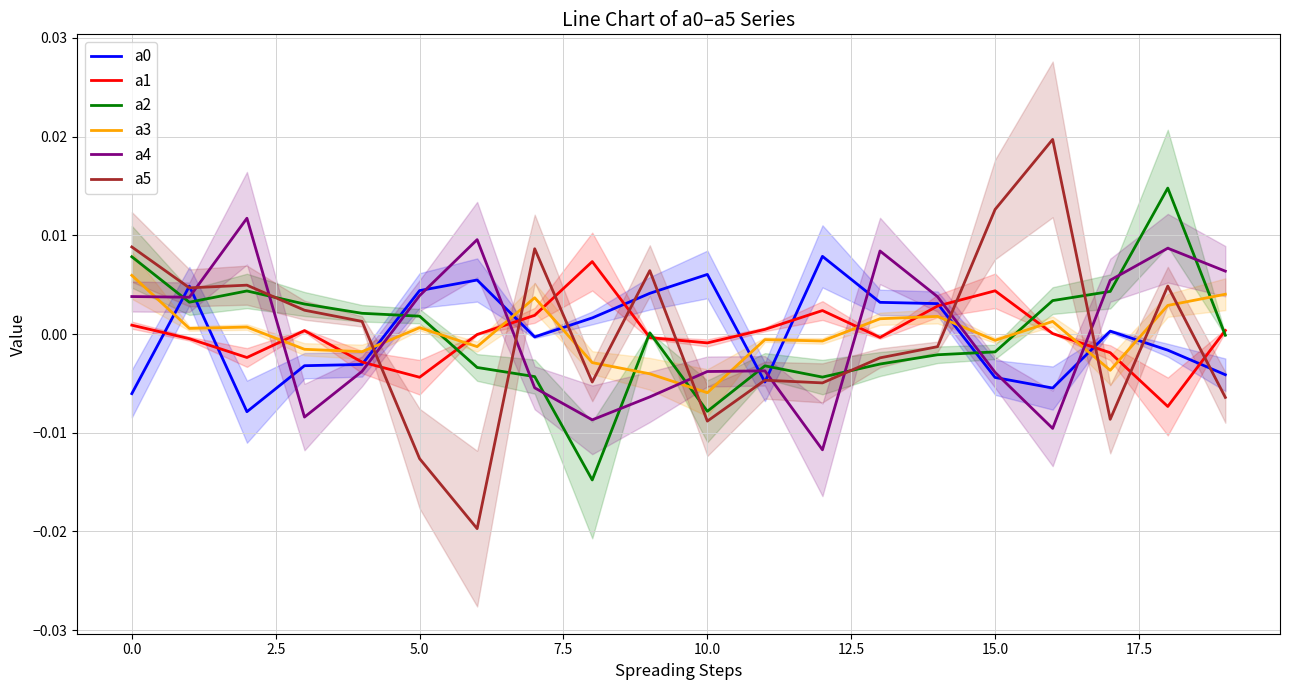

In a0, how many points are higher than both neighbors (excluding endpoints)?

5